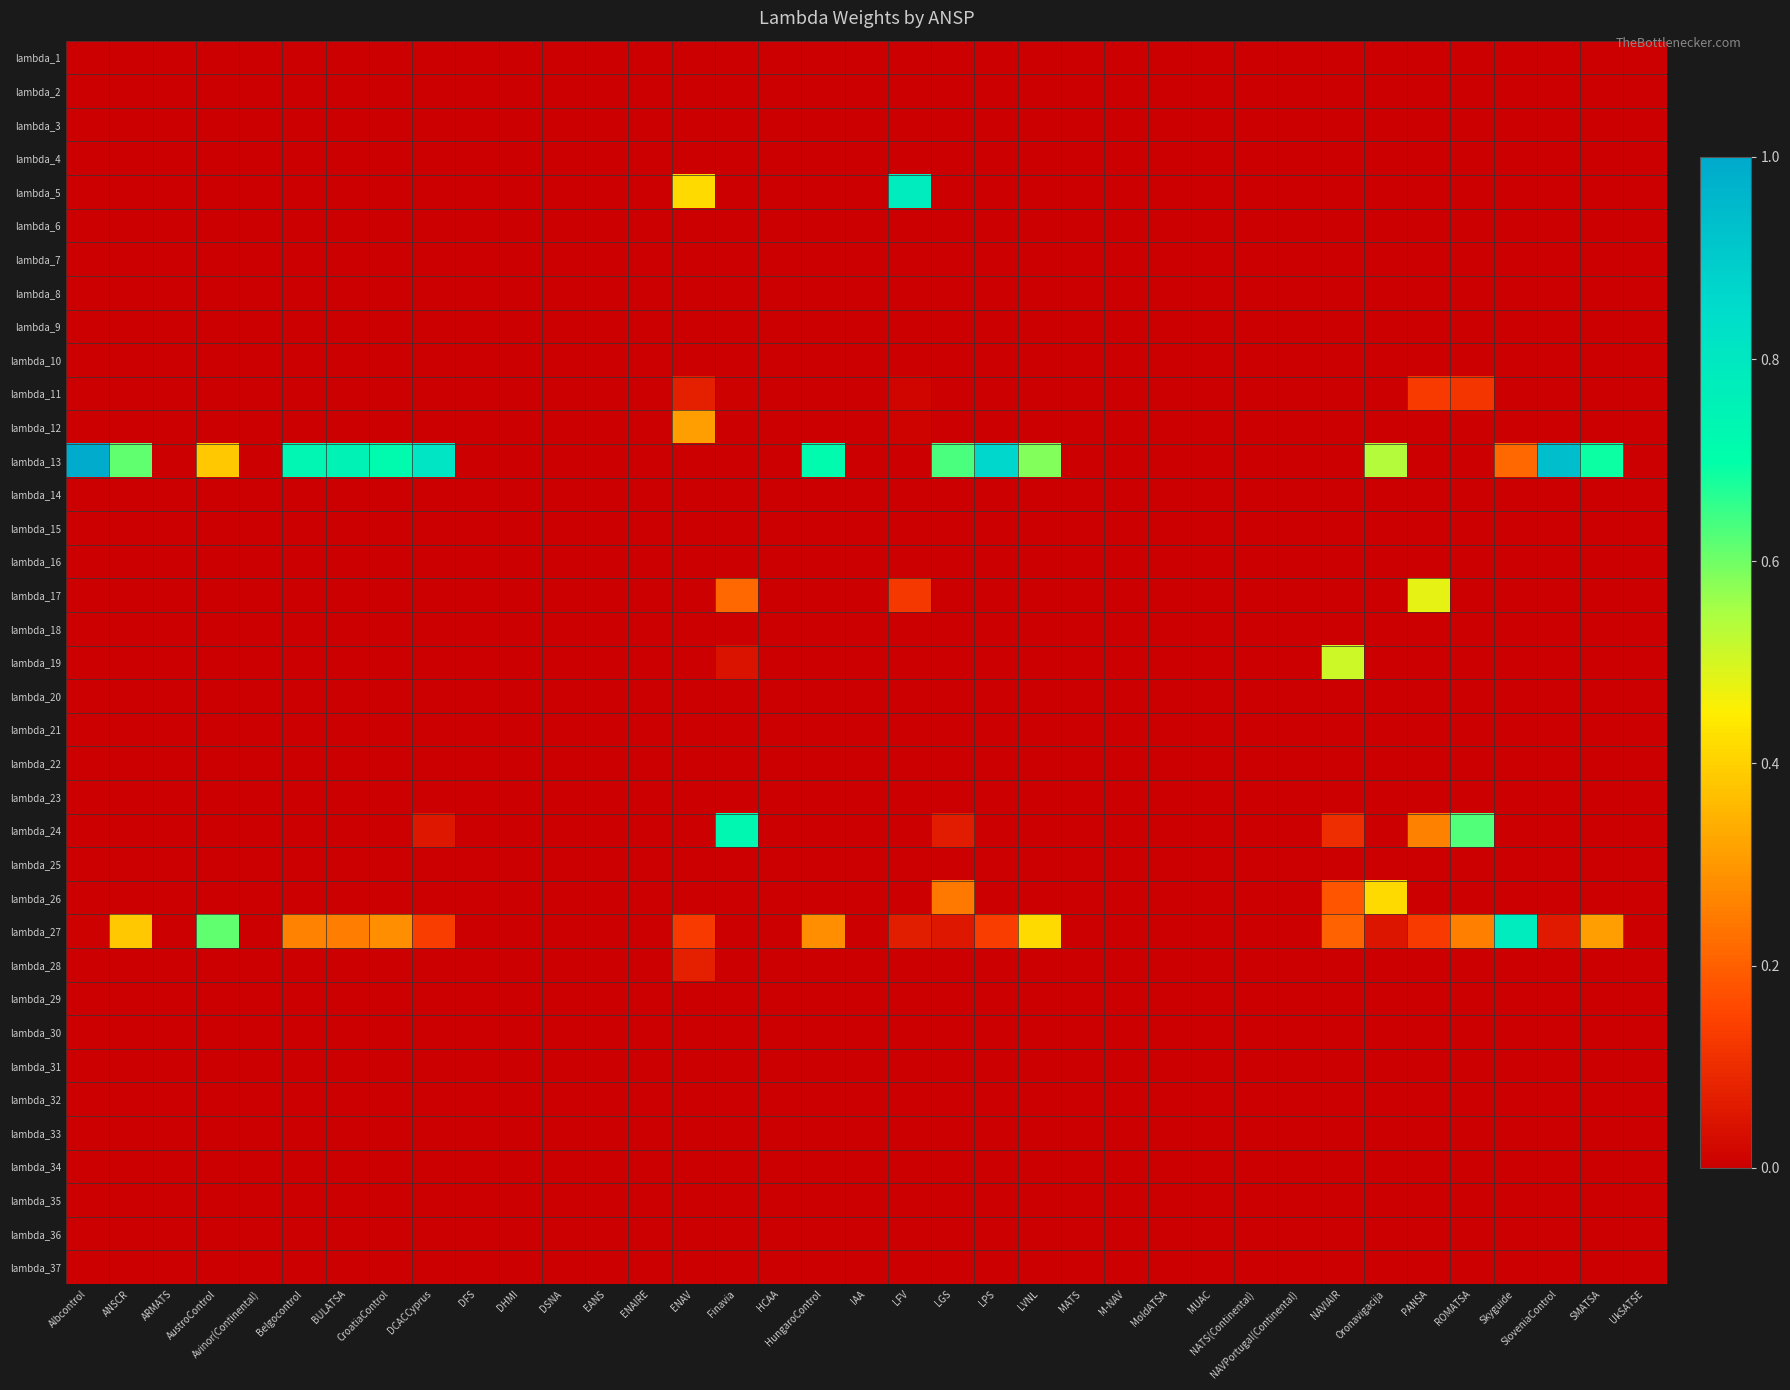

Reading left to right, list all the values displayed in this chart.

lambda_1: Albcontrol=0.0	ANSCR=0.0	ARMATS=0.0	AustroControl=0.0	Avinor(Continental)=0.0	Belgocontrol=0.0	BULATSA=0.0	CroatiaControl=0.0	DCACCyprus=0.0	DFS=0.0	DHMI=0.0	DSNA=0.0	EANS=0.0	ENAIRE=0.0	ENAV=0.0	Finavia=0.0	HCAA=0.0	HungaroControl=0.0	IAA=0.0	LFV=0.0	LGS=0.0	LPS=0.0	LVNL=0.0	MATS=0.0	M-NAV=0.0	MoldATSA=0.0	MUAC=0.0	NATS(Continental)=0.0	NAVPortugal(Continental)=0.0	NAVIAIR=0.0	Oronavigacija=0.0	PANSA=0.0	ROMATSA=0.0	Skyguide=0.0	SloveniaControl=0.0	SMATSA=0.0	UkSATSE=0.0
lambda_2: Albcontrol=0.0	ANSCR=0.0	ARMATS=0.0	AustroControl=0.0	Avinor(Continental)=0.0	Belgocontrol=0.0	BULATSA=0.0	CroatiaControl=0.0	DCACCyprus=0.0	DFS=0.0	DHMI=0.0	DSNA=0.0	EANS=0.0	ENAIRE=0.0	ENAV=0.0	Finavia=0.0	HCAA=0.0	HungaroControl=0.0	IAA=0.0	LFV=0.0	LGS=0.0	LPS=0.0	LVNL=0.0	MATS=0.0	M-NAV=0.0	MoldATSA=0.0	MUAC=0.0	NATS(Continental)=0.0	NAVPortugal(Continental)=0.0	NAVIAIR=0.0	Oronavigacija=0.0	PANSA=0.0	ROMATSA=0.0	Skyguide=0.0	SloveniaControl=0.0	SMATSA=0.0	UkSATSE=0.0
lambda_3: Albcontrol=0.0	ANSCR=0.0	ARMATS=0.0	AustroControl=0.0	Avinor(Continental)=0.0	Belgocontrol=0.0	BULATSA=0.0	CroatiaControl=0.0	DCACCyprus=0.0	DFS=0.0	DHMI=0.0	DSNA=0.0	EANS=0.0	ENAIRE=0.0	ENAV=0.0	Finavia=0.0	HCAA=0.0	HungaroControl=0.0	IAA=0.0	LFV=0.0	LGS=0.0	LPS=0.0	LVNL=0.0	MATS=0.0	M-NAV=0.0	MoldATSA=0.0	MUAC=0.0	NATS(Continental)=0.0	NAVPortugal(Continental)=0.0	NAVIAIR=0.0	Oronavigacija=0.0	PANSA=0.0	ROMATSA=0.0	Skyguide=0.0	SloveniaControl=0.0	SMATSA=0.0	UkSATSE=0.0
lambda_4: Albcontrol=0.0	ANSCR=0.0	ARMATS=0.0	AustroControl=0.0	Avinor(Continental)=0.0	Belgocontrol=0.0	BULATSA=0.0	CroatiaControl=0.0	DCACCyprus=0.0	DFS=0.0	DHMI=0.0	DSNA=0.0	EANS=0.0	ENAIRE=0.0	ENAV=0.0	Finavia=0.0	HCAA=0.0	HungaroControl=0.0	IAA=0.0	LFV=0.0	LGS=0.0	LPS=0.0	LVNL=0.0	MATS=0.0	M-NAV=0.0	MoldATSA=0.0	MUAC=0.0	NATS(Continental)=0.0	NAVPortugal(Continental)=0.0	NAVIAIR=0.0	Oronavigacija=0.0	PANSA=0.0	ROMATSA=0.0	Skyguide=0.0	SloveniaControl=0.0	SMATSA=0.0	UkSATSE=0.0
lambda_5: Albcontrol=0.0	ANSCR=0.0	ARMATS=0.0	AustroControl=0.0	Avinor(Continental)=0.0	Belgocontrol=0.0	BULATSA=0.0	CroatiaControl=0.0	DCACCyprus=0.0	DFS=0.0	DHMI=0.0	DSNA=0.0	EANS=0.0	ENAIRE=0.0	ENAV=0.4	Finavia=0.0	HCAA=0.0	HungaroControl=0.0	IAA=0.0	LFV=0.8	LGS=0.0	LPS=0.0	LVNL=0.0	MATS=0.0	M-NAV=0.0	MoldATSA=0.0	MUAC=0.0	NATS(Continental)=0.0	NAVPortugal(Continental)=0.0	NAVIAIR=0.0	Oronavigacija=0.0	PANSA=0.0	ROMATSA=0.0	Skyguide=0.0	SloveniaControl=0.0	SMATSA=0.0	UkSATSE=0.0
lambda_6: Albcontrol=0.0	ANSCR=0.0	ARMATS=0.0	AustroControl=0.0	Avinor(Continental)=0.0	Belgocontrol=0.0	BULATSA=0.0	CroatiaControl=0.0	DCACCyprus=0.0	DFS=0.0	DHMI=0.0	DSNA=0.0	EANS=0.0	ENAIRE=0.0	ENAV=0.0	Finavia=0.0	HCAA=0.0	HungaroControl=0.0	IAA=0.0	LFV=0.0	LGS=0.0	LPS=0.0	LVNL=0.0	MATS=0.0	M-NAV=0.0	MoldATSA=0.0	MUAC=0.0	NATS(Continental)=0.0	NAVPortugal(Continental)=0.0	NAVIAIR=0.0	Oronavigacija=0.0	PANSA=0.0	ROMATSA=0.0	Skyguide=0.0	SloveniaControl=0.0	SMATSA=0.0	UkSATSE=0.0
lambda_7: Albcontrol=0.0	ANSCR=0.0	ARMATS=0.0	AustroControl=0.0	Avinor(Continental)=0.0	Belgocontrol=0.0	BULATSA=0.0	CroatiaControl=0.0	DCACCyprus=0.0	DFS=0.0	DHMI=0.0	DSNA=0.0	EANS=0.0	ENAIRE=0.0	ENAV=0.0	Finavia=0.0	HCAA=0.0	HungaroControl=0.0	IAA=0.0	LFV=0.0	LGS=0.0	LPS=0.0	LVNL=0.0	MATS=0.0	M-NAV=0.0	MoldATSA=0.0	MUAC=0.0	NATS(Continental)=0.0	NAVPortugal(Continental)=0.0	NAVIAIR=0.0	Oronavigacija=0.0	PANSA=0.0	ROMATSA=0.0	Skyguide=0.0	SloveniaControl=0.0	SMATSA=0.0	UkSATSE=0.0
lambda_8: Albcontrol=0.0	ANSCR=0.0	ARMATS=0.0	AustroControl=0.0	Avinor(Continental)=0.0	Belgocontrol=0.0	BULATSA=0.0	CroatiaControl=0.0	DCACCyprus=0.0	DFS=0.0	DHMI=0.0	DSNA=0.0	EANS=0.0	ENAIRE=0.0	ENAV=0.0	Finavia=0.0	HCAA=0.0	HungaroControl=0.0	IAA=0.0	LFV=0.0	LGS=0.0	LPS=0.0	LVNL=0.0	MATS=0.0	M-NAV=0.0	MoldATSA=0.0	MUAC=0.0	NATS(Continental)=0.0	NAVPortugal(Continental)=0.0	NAVIAIR=0.0	Oronavigacija=0.0	PANSA=0.0	ROMATSA=0.0	Skyguide=0.0	SloveniaControl=0.0	SMATSA=0.0	UkSATSE=0.0
lambda_9: Albcontrol=0.0	ANSCR=0.0	ARMATS=0.0	AustroControl=0.0	Avinor(Continental)=0.0	Belgocontrol=0.0	BULATSA=0.0	CroatiaControl=0.0	DCACCyprus=0.0	DFS=0.0	DHMI=0.0	DSNA=0.0	EANS=0.0	ENAIRE=0.0	ENAV=0.0	Finavia=0.0	HCAA=0.0	HungaroControl=0.0	IAA=0.0	LFV=0.0	LGS=0.0	LPS=0.0	LVNL=0.0	MATS=0.0	M-NAV=0.0	MoldATSA=0.0	MUAC=0.0	NATS(Continental)=0.0	NAVPortugal(Continental)=0.0	NAVIAIR=0.0	Oronavigacija=0.0	PANSA=0.0	ROMATSA=0.0	Skyguide=0.0	SloveniaControl=0.0	SMATSA=0.0	UkSATSE=0.0
lambda_10: Albcontrol=0.0	ANSCR=0.0	ARMATS=0.0	AustroControl=0.0	Avinor(Continental)=0.0	Belgocontrol=0.0	BULATSA=0.0	CroatiaControl=0.0	DCACCyprus=0.0	DFS=0.0	DHMI=0.0	DSNA=0.0	EANS=0.0	ENAIRE=0.0	ENAV=0.0	Finavia=0.0	HCAA=0.0	HungaroControl=0.0	IAA=0.0	LFV=0.0	LGS=0.0	LPS=0.0	LVNL=0.0	MATS=0.0	M-NAV=0.0	MoldATSA=0.0	MUAC=0.0	NATS(Continental)=0.0	NAVPortugal(Continental)=0.0	NAVIAIR=0.0	Oronavigacija=0.0	PANSA=0.0	ROMATSA=0.0	Skyguide=0.0	SloveniaControl=0.0	SMATSA=0.0	UkSATSE=0.0
lambda_11: Albcontrol=0.0	ANSCR=0.0	ARMATS=0.0	AustroControl=0.0	Avinor(Continental)=0.0	Belgocontrol=0.0	BULATSA=0.0	CroatiaControl=0.0	DCACCyprus=0.0	DFS=0.0	DHMI=0.0	DSNA=0.0	EANS=0.0	ENAIRE=0.0	ENAV=0.1	Finavia=0.0	HCAA=0.0	HungaroControl=0.0	IAA=0.0	LFV=0.0	LGS=0.0	LPS=0.0	LVNL=0.0	MATS=0.0	M-NAV=0.0	MoldATSA=0.0	MUAC=0.0	NATS(Continental)=0.0	NAVPortugal(Continental)=0.0	NAVIAIR=0.0	Oronavigacija=0.0	PANSA=0.1	ROMATSA=0.1	Skyguide=0.0	SloveniaControl=0.0	SMATSA=0.0	UkSATSE=0.0
lambda_12: Albcontrol=0.0	ANSCR=0.0	ARMATS=0.0	AustroControl=0.0	Avinor(Continental)=0.0	Belgocontrol=0.0	BULATSA=0.0	CroatiaControl=0.0	DCACCyprus=0.0	DFS=0.0	DHMI=0.0	DSNA=0.0	EANS=0.0	ENAIRE=0.0	ENAV=0.3	Finavia=0.0	HCAA=0.0	HungaroControl=0.0	IAA=0.0	LFV=0.0	LGS=0.0	LPS=0.0	LVNL=0.0	MATS=0.0	M-NAV=0.0	MoldATSA=0.0	MUAC=0.0	NATS(Continental)=0.0	NAVPortugal(Continental)=0.0	NAVIAIR=0.0	Oronavigacija=0.0	PANSA=0.0	ROMATSA=0.0	Skyguide=0.0	SloveniaControl=0.0	SMATSA=0.0	UkSATSE=0.0
lambda_13: Albcontrol=1.0	ANSCR=0.6	ARMATS=0.0	AustroControl=0.4	Avinor(Continental)=0.0	Belgocontrol=0.7	BULATSA=0.7	CroatiaControl=0.7	DCACCyprus=0.8	DFS=0.0	DHMI=0.0	DSNA=0.0	EANS=0.0	ENAIRE=0.0	ENAV=0.0	Finavia=0.0	HCAA=0.0	HungaroControl=0.7	IAA=0.0	LFV=0.0	LGS=0.6	LPS=0.9	LVNL=0.6	MATS=0.0	M-NAV=0.0	MoldATSA=0.0	MUAC=0.0	NATS(Continental)=0.0	NAVPortugal(Continental)=0.0	NAVIAIR=0.0	Oronavigacija=0.5	PANSA=0.0	ROMATSA=0.0	Skyguide=0.2	SloveniaControl=0.9	SMATSA=0.7	UkSATSE=0.0
lambda_14: Albcontrol=0.0	ANSCR=0.0	ARMATS=0.0	AustroControl=0.0	Avinor(Continental)=0.0	Belgocontrol=0.0	BULATSA=0.0	CroatiaControl=0.0	DCACCyprus=0.0	DFS=0.0	DHMI=0.0	DSNA=0.0	EANS=0.0	ENAIRE=0.0	ENAV=0.0	Finavia=0.0	HCAA=0.0	HungaroControl=0.0	IAA=0.0	LFV=0.0	LGS=0.0	LPS=0.0	LVNL=0.0	MATS=0.0	M-NAV=0.0	MoldATSA=0.0	MUAC=0.0	NATS(Continental)=0.0	NAVPortugal(Continental)=0.0	NAVIAIR=0.0	Oronavigacija=0.0	PANSA=0.0	ROMATSA=0.0	Skyguide=0.0	SloveniaControl=0.0	SMATSA=0.0	UkSATSE=0.0
lambda_15: Albcontrol=0.0	ANSCR=0.0	ARMATS=0.0	AustroControl=0.0	Avinor(Continental)=0.0	Belgocontrol=0.0	BULATSA=0.0	CroatiaControl=0.0	DCACCyprus=0.0	DFS=0.0	DHMI=0.0	DSNA=0.0	EANS=0.0	ENAIRE=0.0	ENAV=0.0	Finavia=0.0	HCAA=0.0	HungaroControl=0.0	IAA=0.0	LFV=0.0	LGS=0.0	LPS=0.0	LVNL=0.0	MATS=0.0	M-NAV=0.0	MoldATSA=0.0	MUAC=0.0	NATS(Continental)=0.0	NAVPortugal(Continental)=0.0	NAVIAIR=0.0	Oronavigacija=0.0	PANSA=0.0	ROMATSA=0.0	Skyguide=0.0	SloveniaControl=0.0	SMATSA=0.0	UkSATSE=0.0
lambda_16: Albcontrol=0.0	ANSCR=0.0	ARMATS=0.0	AustroControl=0.0	Avinor(Continental)=0.0	Belgocontrol=0.0	BULATSA=0.0	CroatiaControl=0.0	DCACCyprus=0.0	DFS=0.0	DHMI=0.0	DSNA=0.0	EANS=0.0	ENAIRE=0.0	ENAV=0.0	Finavia=0.0	HCAA=0.0	HungaroControl=0.0	IAA=0.0	LFV=0.0	LGS=0.0	LPS=0.0	LVNL=0.0	MATS=0.0	M-NAV=0.0	MoldATSA=0.0	MUAC=0.0	NATS(Continental)=0.0	NAVPortugal(Continental)=0.0	NAVIAIR=0.0	Oronavigacija=0.0	PANSA=0.0	ROMATSA=0.0	Skyguide=0.0	SloveniaControl=0.0	SMATSA=0.0	UkSATSE=0.0
lambda_17: Albcontrol=0.0	ANSCR=0.0	ARMATS=0.0	AustroControl=0.0	Avinor(Continental)=0.0	Belgocontrol=0.0	BULATSA=0.0	CroatiaControl=0.0	DCACCyprus=0.0	DFS=0.0	DHMI=0.0	DSNA=0.0	EANS=0.0	ENAIRE=0.0	ENAV=0.0	Finavia=0.2	HCAA=0.0	HungaroControl=0.0	IAA=0.0	LFV=0.1	LGS=0.0	LPS=0.0	LVNL=0.0	MATS=0.0	M-NAV=0.0	MoldATSA=0.0	MUAC=0.0	NATS(Continental)=0.0	NAVPortugal(Continental)=0.0	NAVIAIR=0.0	Oronavigacija=0.0	PANSA=0.5	ROMATSA=0.0	Skyguide=0.0	SloveniaControl=0.0	SMATSA=0.0	UkSATSE=0.0
lambda_18: Albcontrol=0.0	ANSCR=0.0	ARMATS=0.0	AustroControl=0.0	Avinor(Continental)=0.0	Belgocontrol=0.0	BULATSA=0.0	CroatiaControl=0.0	DCACCyprus=0.0	DFS=0.0	DHMI=0.0	DSNA=0.0	EANS=0.0	ENAIRE=0.0	ENAV=0.0	Finavia=0.0	HCAA=0.0	HungaroControl=0.0	IAA=0.0	LFV=0.0	LGS=0.0	LPS=0.0	LVNL=0.0	MATS=0.0	M-NAV=0.0	MoldATSA=0.0	MUAC=0.0	NATS(Continental)=0.0	NAVPortugal(Continental)=0.0	NAVIAIR=0.0	Oronavigacija=0.0	PANSA=0.0	ROMATSA=0.0	Skyguide=0.0	SloveniaControl=0.0	SMATSA=0.0	UkSATSE=0.0
lambda_19: Albcontrol=0.0	ANSCR=0.0	ARMATS=0.0	AustroControl=0.0	Avinor(Continental)=0.0	Belgocontrol=0.0	BULATSA=0.0	CroatiaControl=0.0	DCACCyprus=0.0	DFS=0.0	DHMI=0.0	DSNA=0.0	EANS=0.0	ENAIRE=0.0	ENAV=0.0	Finavia=0.0	HCAA=0.0	HungaroControl=0.0	IAA=0.0	LFV=0.0	LGS=0.0	LPS=0.0	LVNL=0.0	MATS=0.0	M-NAV=0.0	MoldATSA=0.0	MUAC=0.0	NATS(Continental)=0.0	NAVPortugal(Continental)=0.0	NAVIAIR=0.5	Oronavigacija=0.0	PANSA=0.0	ROMATSA=0.0	Skyguide=0.0	SloveniaControl=0.0	SMATSA=0.0	UkSATSE=0.0
lambda_20: Albcontrol=0.0	ANSCR=0.0	ARMATS=0.0	AustroControl=0.0	Avinor(Continental)=0.0	Belgocontrol=0.0	BULATSA=0.0	CroatiaControl=0.0	DCACCyprus=0.0	DFS=0.0	DHMI=0.0	DSNA=0.0	EANS=0.0	ENAIRE=0.0	ENAV=0.0	Finavia=0.0	HCAA=0.0	HungaroControl=0.0	IAA=0.0	LFV=0.0	LGS=0.0	LPS=0.0	LVNL=0.0	MATS=0.0	M-NAV=0.0	MoldATSA=0.0	MUAC=0.0	NATS(Continental)=0.0	NAVPortugal(Continental)=0.0	NAVIAIR=0.0	Oronavigacija=0.0	PANSA=0.0	ROMATSA=0.0	Skyguide=0.0	SloveniaControl=0.0	SMATSA=0.0	UkSATSE=0.0
lambda_21: Albcontrol=0.0	ANSCR=0.0	ARMATS=0.0	AustroControl=0.0	Avinor(Continental)=0.0	Belgocontrol=0.0	BULATSA=0.0	CroatiaControl=0.0	DCACCyprus=0.0	DFS=0.0	DHMI=0.0	DSNA=0.0	EANS=0.0	ENAIRE=0.0	ENAV=0.0	Finavia=0.0	HCAA=0.0	HungaroControl=0.0	IAA=0.0	LFV=0.0	LGS=0.0	LPS=0.0	LVNL=0.0	MATS=0.0	M-NAV=0.0	MoldATSA=0.0	MUAC=0.0	NATS(Continental)=0.0	NAVPortugal(Continental)=0.0	NAVIAIR=0.0	Oronavigacija=0.0	PANSA=0.0	ROMATSA=0.0	Skyguide=0.0	SloveniaControl=0.0	SMATSA=0.0	UkSATSE=0.0
lambda_22: Albcontrol=0.0	ANSCR=0.0	ARMATS=0.0	AustroControl=0.0	Avinor(Continental)=0.0	Belgocontrol=0.0	BULATSA=0.0	CroatiaControl=0.0	DCACCyprus=0.0	DFS=0.0	DHMI=0.0	DSNA=0.0	EANS=0.0	ENAIRE=0.0	ENAV=0.0	Finavia=0.0	HCAA=0.0	HungaroControl=0.0	IAA=0.0	LFV=0.0	LGS=0.0	LPS=0.0	LVNL=0.0	MATS=0.0	M-NAV=0.0	MoldATSA=0.0	MUAC=0.0	NATS(Continental)=0.0	NAVPortugal(Continental)=0.0	NAVIAIR=0.0	Oronavigacija=0.0	PANSA=0.0	ROMATSA=0.0	Skyguide=0.0	SloveniaControl=0.0	SMATSA=0.0	UkSATSE=0.0
lambda_23: Albcontrol=0.0	ANSCR=0.0	ARMATS=0.0	AustroControl=0.0	Avinor(Continental)=0.0	Belgocontrol=0.0	BULATSA=0.0	CroatiaControl=0.0	DCACCyprus=0.0	DFS=0.0	DHMI=0.0	DSNA=0.0	EANS=0.0	ENAIRE=0.0	ENAV=0.0	Finavia=0.0	HCAA=0.0	HungaroControl=0.0	IAA=0.0	LFV=0.0	LGS=0.0	LPS=0.0	LVNL=0.0	MATS=0.0	M-NAV=0.0	MoldATSA=0.0	MUAC=0.0	NATS(Continental)=0.0	NAVPortugal(Continental)=0.0	NAVIAIR=0.0	Oronavigacija=0.0	PANSA=0.0	ROMATSA=0.0	Skyguide=0.0	SloveniaControl=0.0	SMATSA=0.0	UkSATSE=0.0
lambda_24: Albcontrol=0.0	ANSCR=0.0	ARMATS=0.0	AustroControl=0.0	Avinor(Continental)=0.0	Belgocontrol=0.0	BULATSA=0.0	CroatiaControl=0.0	DCACCyprus=0.1	DFS=0.0	DHMI=0.0	DSNA=0.0	EANS=0.0	ENAIRE=0.0	ENAV=0.0	Finavia=0.7	HCAA=0.0	HungaroControl=0.0	IAA=0.0	LFV=0.0	LGS=0.1	LPS=0.0	LVNL=0.0	MATS=0.0	M-NAV=0.0	MoldATSA=0.0	MUAC=0.0	NATS(Continental)=0.0	NAVPortugal(Continental)=0.0	NAVIAIR=0.1	Oronavigacija=0.0	PANSA=0.3	ROMATSA=0.6	Skyguide=0.0	SloveniaControl=0.0	SMATSA=0.0	UkSATSE=0.0
lambda_25: Albcontrol=0.0	ANSCR=0.0	ARMATS=0.0	AustroControl=0.0	Avinor(Continental)=0.0	Belgocontrol=0.0	BULATSA=0.0	CroatiaControl=0.0	DCACCyprus=0.0	DFS=0.0	DHMI=0.0	DSNA=0.0	EANS=0.0	ENAIRE=0.0	ENAV=0.0	Finavia=0.0	HCAA=0.0	HungaroControl=0.0	IAA=0.0	LFV=0.0	LGS=0.0	LPS=0.0	LVNL=0.0	MATS=0.0	M-NAV=0.0	MoldATSA=0.0	MUAC=0.0	NATS(Continental)=0.0	NAVPortugal(Continental)=0.0	NAVIAIR=0.0	Oronavigacija=0.0	PANSA=0.0	ROMATSA=0.0	Skyguide=0.0	SloveniaControl=0.0	SMATSA=0.0	UkSATSE=0.0
lambda_26: Albcontrol=0.0	ANSCR=0.0	ARMATS=0.0	AustroControl=0.0	Avinor(Continental)=0.0	Belgocontrol=0.0	BULATSA=0.0	CroatiaControl=0.0	DCACCyprus=0.0	DFS=0.0	DHMI=0.0	DSNA=0.0	EANS=0.0	ENAIRE=0.0	ENAV=0.0	Finavia=0.0	HCAA=0.0	HungaroControl=0.0	IAA=0.0	LFV=0.0	LGS=0.2	LPS=0.0	LVNL=0.0	MATS=0.0	M-NAV=0.0	MoldATSA=0.0	MUAC=0.0	NATS(Continental)=0.0	NAVPortugal(Continental)=0.0	NAVIAIR=0.2	Oronavigacija=0.4	PANSA=0.0	ROMATSA=0.0	Skyguide=0.0	SloveniaControl=0.0	SMATSA=0.0	UkSATSE=0.0
lambda_27: Albcontrol=0.0	ANSCR=0.4	ARMATS=0.0	AustroControl=0.6	Avinor(Continental)=0.0	Belgocontrol=0.3	BULATSA=0.3	CroatiaControl=0.3	DCACCyprus=0.1	DFS=0.0	DHMI=0.0	DSNA=0.0	EANS=0.0	ENAIRE=0.0	ENAV=0.1	Finavia=0.0	HCAA=0.0	HungaroControl=0.3	IAA=0.0	LFV=0.1	LGS=0.1	LPS=0.1	LVNL=0.4	MATS=0.0	M-NAV=0.0	MoldATSA=0.0	MUAC=0.0	NATS(Continental)=0.0	NAVPortugal(Continental)=0.0	NAVIAIR=0.2	Oronavigacija=0.0	PANSA=0.1	ROMATSA=0.3	Skyguide=0.8	SloveniaControl=0.1	SMATSA=0.3	UkSATSE=0.0
lambda_28: Albcontrol=0.0	ANSCR=0.0	ARMATS=0.0	AustroControl=0.0	Avinor(Continental)=0.0	Belgocontrol=0.0	BULATSA=0.0	CroatiaControl=0.0	DCACCyprus=0.0	DFS=0.0	DHMI=0.0	DSNA=0.0	EANS=0.0	ENAIRE=0.0	ENAV=0.1	Finavia=0.0	HCAA=0.0	HungaroControl=0.0	IAA=0.0	LFV=0.0	LGS=0.0	LPS=0.0	LVNL=0.0	MATS=0.0	M-NAV=0.0	MoldATSA=0.0	MUAC=0.0	NATS(Continental)=0.0	NAVPortugal(Continental)=0.0	NAVIAIR=0.0	Oronavigacija=0.0	PANSA=0.0	ROMATSA=0.0	Skyguide=0.0	SloveniaControl=0.0	SMATSA=0.0	UkSATSE=0.0
lambda_29: Albcontrol=0.0	ANSCR=0.0	ARMATS=0.0	AustroControl=0.0	Avinor(Continental)=0.0	Belgocontrol=0.0	BULATSA=0.0	CroatiaControl=0.0	DCACCyprus=0.0	DFS=0.0	DHMI=0.0	DSNA=0.0	EANS=0.0	ENAIRE=0.0	ENAV=0.0	Finavia=0.0	HCAA=0.0	HungaroControl=0.0	IAA=0.0	LFV=0.0	LGS=0.0	LPS=0.0	LVNL=0.0	MATS=0.0	M-NAV=0.0	MoldATSA=0.0	MUAC=0.0	NATS(Continental)=0.0	NAVPortugal(Continental)=0.0	NAVIAIR=0.0	Oronavigacija=0.0	PANSA=0.0	ROMATSA=0.0	Skyguide=0.0	SloveniaControl=0.0	SMATSA=0.0	UkSATSE=0.0
lambda_30: Albcontrol=0.0	ANSCR=0.0	ARMATS=0.0	AustroControl=0.0	Avinor(Continental)=0.0	Belgocontrol=0.0	BULATSA=0.0	CroatiaControl=0.0	DCACCyprus=0.0	DFS=0.0	DHMI=0.0	DSNA=0.0	EANS=0.0	ENAIRE=0.0	ENAV=0.0	Finavia=0.0	HCAA=0.0	HungaroControl=0.0	IAA=0.0	LFV=0.0	LGS=0.0	LPS=0.0	LVNL=0.0	MATS=0.0	M-NAV=0.0	MoldATSA=0.0	MUAC=0.0	NATS(Continental)=0.0	NAVPortugal(Continental)=0.0	NAVIAIR=0.0	Oronavigacija=0.0	PANSA=0.0	ROMATSA=0.0	Skyguide=0.0	SloveniaControl=0.0	SMATSA=0.0	UkSATSE=0.0
lambda_31: Albcontrol=0.0	ANSCR=0.0	ARMATS=0.0	AustroControl=0.0	Avinor(Continental)=0.0	Belgocontrol=0.0	BULATSA=0.0	CroatiaControl=0.0	DCACCyprus=0.0	DFS=0.0	DHMI=0.0	DSNA=0.0	EANS=0.0	ENAIRE=0.0	ENAV=0.0	Finavia=0.0	HCAA=0.0	HungaroControl=0.0	IAA=0.0	LFV=0.0	LGS=0.0	LPS=0.0	LVNL=0.0	MATS=0.0	M-NAV=0.0	MoldATSA=0.0	MUAC=0.0	NATS(Continental)=0.0	NAVPortugal(Continental)=0.0	NAVIAIR=0.0	Oronavigacija=0.0	PANSA=0.0	ROMATSA=0.0	Skyguide=0.0	SloveniaControl=0.0	SMATSA=0.0	UkSATSE=0.0
lambda_32: Albcontrol=0.0	ANSCR=0.0	ARMATS=0.0	AustroControl=0.0	Avinor(Continental)=0.0	Belgocontrol=0.0	BULATSA=0.0	CroatiaControl=0.0	DCACCyprus=0.0	DFS=0.0	DHMI=0.0	DSNA=0.0	EANS=0.0	ENAIRE=0.0	ENAV=0.0	Finavia=0.0	HCAA=0.0	HungaroControl=0.0	IAA=0.0	LFV=0.0	LGS=0.0	LPS=0.0	LVNL=0.0	MATS=0.0	M-NAV=0.0	MoldATSA=0.0	MUAC=0.0	NATS(Continental)=0.0	NAVPortugal(Continental)=0.0	NAVIAIR=0.0	Oronavigacija=0.0	PANSA=0.0	ROMATSA=0.0	Skyguide=0.0	SloveniaControl=0.0	SMATSA=0.0	UkSATSE=0.0
lambda_33: Albcontrol=0.0	ANSCR=0.0	ARMATS=0.0	AustroControl=0.0	Avinor(Continental)=0.0	Belgocontrol=0.0	BULATSA=0.0	CroatiaControl=0.0	DCACCyprus=0.0	DFS=0.0	DHMI=0.0	DSNA=0.0	EANS=0.0	ENAIRE=0.0	ENAV=0.0	Finavia=0.0	HCAA=0.0	HungaroControl=0.0	IAA=0.0	LFV=0.0	LGS=0.0	LPS=0.0	LVNL=0.0	MATS=0.0	M-NAV=0.0	MoldATSA=0.0	MUAC=0.0	NATS(Continental)=0.0	NAVPortugal(Continental)=0.0	NAVIAIR=0.0	Oronavigacija=0.0	PANSA=0.0	ROMATSA=0.0	Skyguide=0.0	SloveniaControl=0.0	SMATSA=0.0	UkSATSE=0.0
lambda_34: Albcontrol=0.0	ANSCR=0.0	ARMATS=0.0	AustroControl=0.0	Avinor(Continental)=0.0	Belgocontrol=0.0	BULATSA=0.0	CroatiaControl=0.0	DCACCyprus=0.0	DFS=0.0	DHMI=0.0	DSNA=0.0	EANS=0.0	ENAIRE=0.0	ENAV=0.0	Finavia=0.0	HCAA=0.0	HungaroControl=0.0	IAA=0.0	LFV=0.0	LGS=0.0	LPS=0.0	LVNL=0.0	MATS=0.0	M-NAV=0.0	MoldATSA=0.0	MUAC=0.0	NATS(Continental)=0.0	NAVPortugal(Continental)=0.0	NAVIAIR=0.0	Oronavigacija=0.0	PANSA=0.0	ROMATSA=0.0	Skyguide=0.0	SloveniaControl=0.0	SMATSA=0.0	UkSATSE=0.0
lambda_35: Albcontrol=0.0	ANSCR=0.0	ARMATS=0.0	AustroControl=0.0	Avinor(Continental)=0.0	Belgocontrol=0.0	BULATSA=0.0	CroatiaControl=0.0	DCACCyprus=0.0	DFS=0.0	DHMI=0.0	DSNA=0.0	EANS=0.0	ENAIRE=0.0	ENAV=0.0	Finavia=0.0	HCAA=0.0	HungaroControl=0.0	IAA=0.0	LFV=0.0	LGS=0.0	LPS=0.0	LVNL=0.0	MATS=0.0	M-NAV=0.0	MoldATSA=0.0	MUAC=0.0	NATS(Continental)=0.0	NAVPortugal(Continental)=0.0	NAVIAIR=0.0	Oronavigacija=0.0	PANSA=0.0	ROMATSA=0.0	Skyguide=0.0	SloveniaControl=0.0	SMATSA=0.0	UkSATSE=0.0
lambda_36: Albcontrol=0.0	ANSCR=0.0	ARMATS=0.0	AustroControl=0.0	Avinor(Continental)=0.0	Belgocontrol=0.0	BULATSA=0.0	CroatiaControl=0.0	DCACCyprus=0.0	DFS=0.0	DHMI=0.0	DSNA=0.0	EANS=0.0	ENAIRE=0.0	ENAV=0.0	Finavia=0.0	HCAA=0.0	HungaroControl=0.0	IAA=0.0	LFV=0.0	LGS=0.0	LPS=0.0	LVNL=0.0	MATS=0.0	M-NAV=0.0	MoldATSA=0.0	MUAC=0.0	NATS(Continental)=0.0	NAVPortugal(Continental)=0.0	NAVIAIR=0.0	Oronavigacija=0.0	PANSA=0.0	ROMATSA=0.0	Skyguide=0.0	SloveniaControl=0.0	SMATSA=0.0	UkSATSE=0.0
lambda_37: Albcontrol=0.0	ANSCR=0.0	ARMATS=0.0	AustroControl=0.0	Avinor(Continental)=0.0	Belgocontrol=0.0	BULATSA=0.0	CroatiaControl=0.0	DCACCyprus=0.0	DFS=0.0	DHMI=0.0	DSNA=0.0	EANS=0.0	ENAIRE=0.0	ENAV=0.0	Finavia=0.0	HCAA=0.0	HungaroControl=0.0	IAA=0.0	LFV=0.0	LGS=0.0	LPS=0.0	LVNL=0.0	MATS=0.0	M-NAV=0.0	MoldATSA=0.0	MUAC=0.0	NATS(Continental)=0.0	NAVPortugal(Continental)=0.0	NAVIAIR=0.0	Oronavigacija=0.0	PANSA=0.0	ROMATSA=0.0	Skyguide=0.0	SloveniaControl=0.0	SMATSA=0.0	UkSATSE=0.0